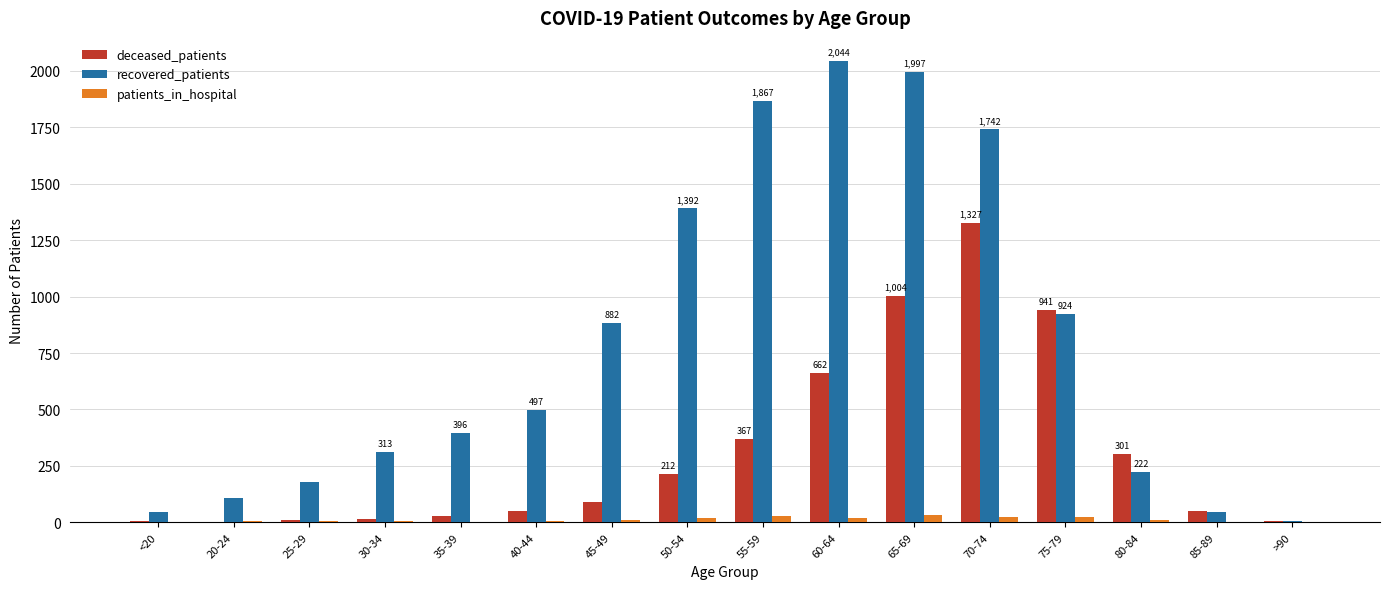

How many distinct data groups are displayed?

3